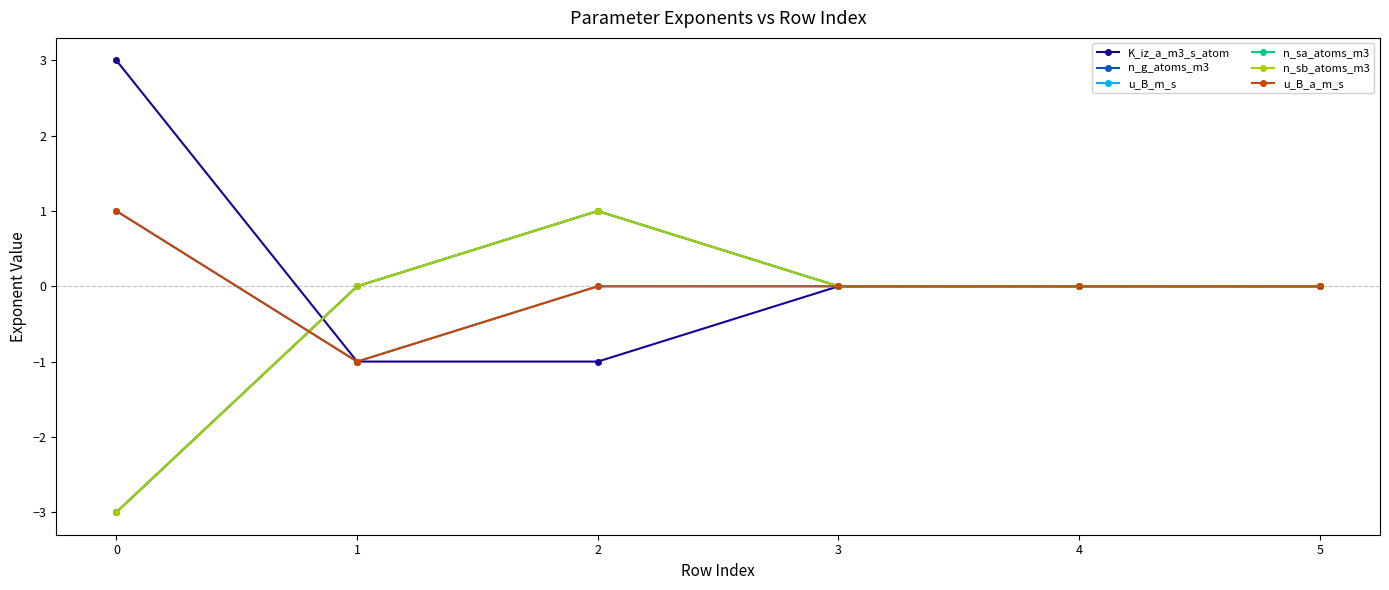

Which has a higher value, 1 or 3?

3